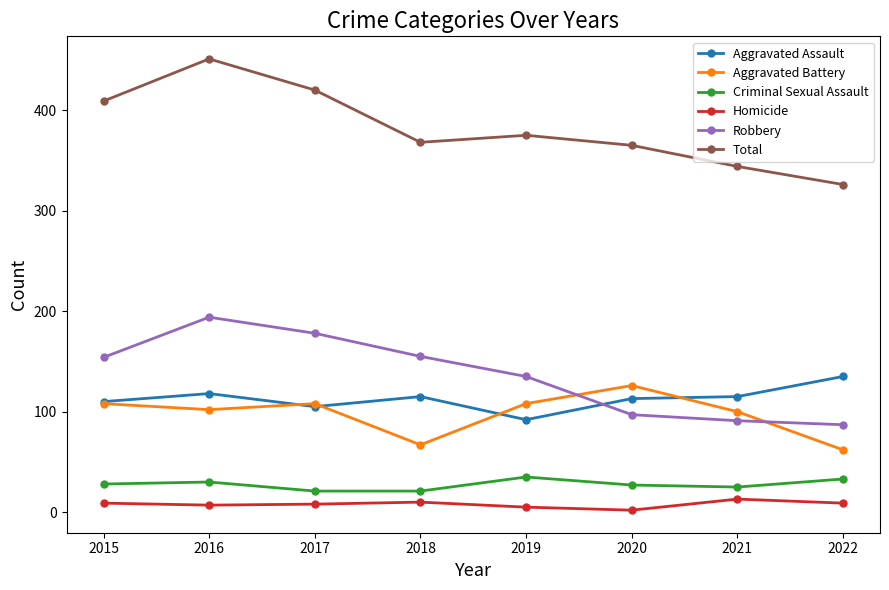

What is the total value across all series at 2015?

818